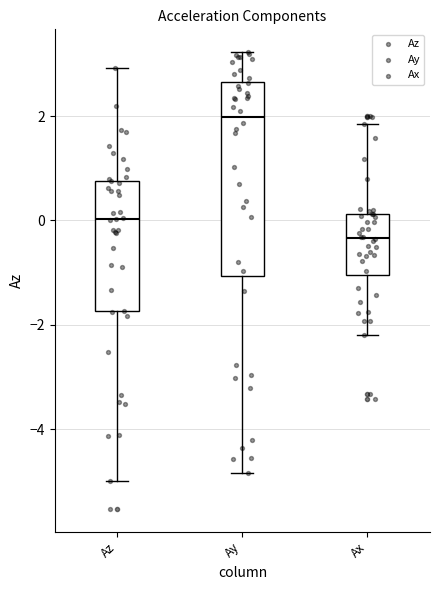

Reading left to right, transcribe this box plot: for each box, give where its median line is, the range the box spans, and where its two whiskers end, as read against the y-axis. The values are not printed on the chart, so give them approximately, as read against the axis.

Az: median 0.0, box -1.8 to 0.8, whiskers -5.0 to 3.0
Ay: median 2.0, box -1.0 to 2.6, whiskers -4.8 to 3.2
Ax: median -0.4, box -1.0 to 0.2, whiskers -2.2 to 1.8